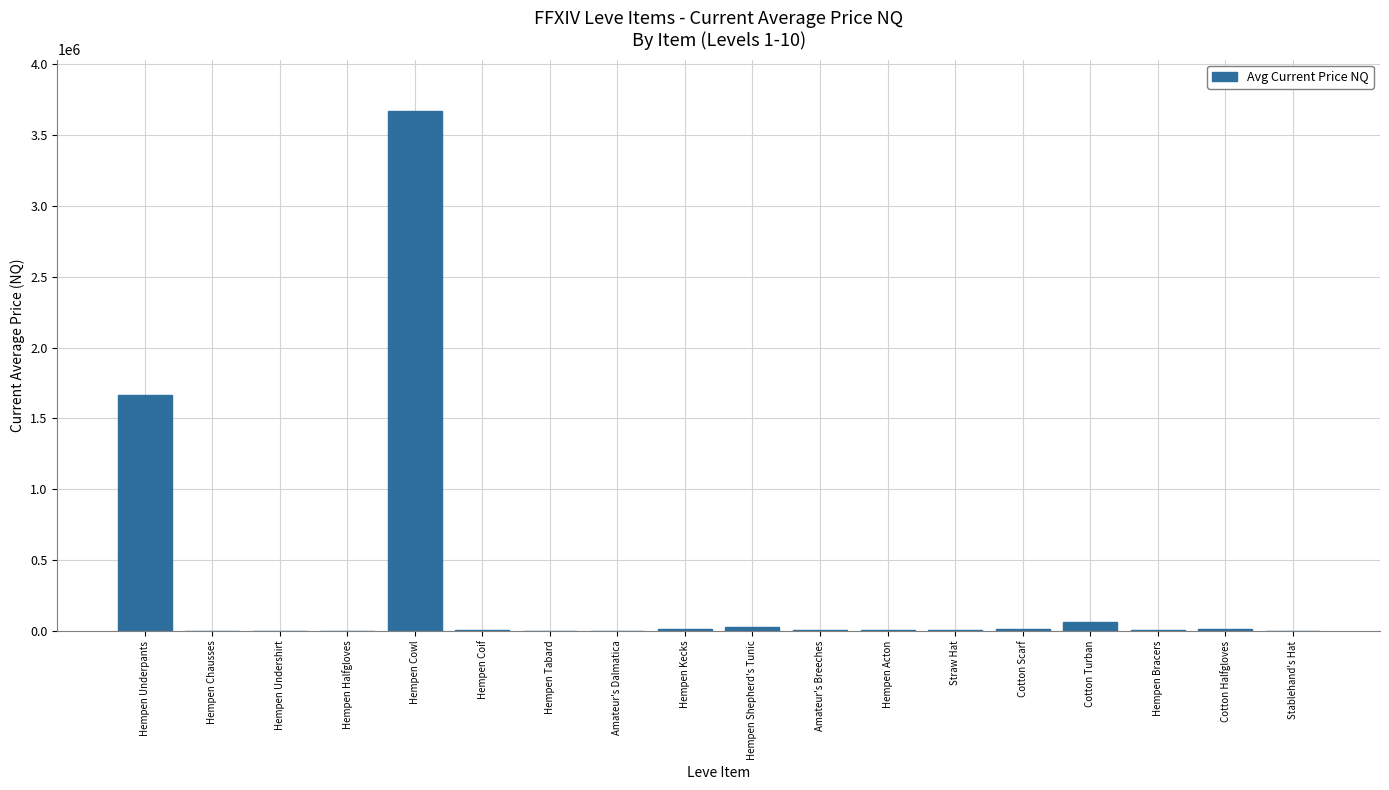

The value at Hempen Halfgloves is -1685271.9. True or false?

False